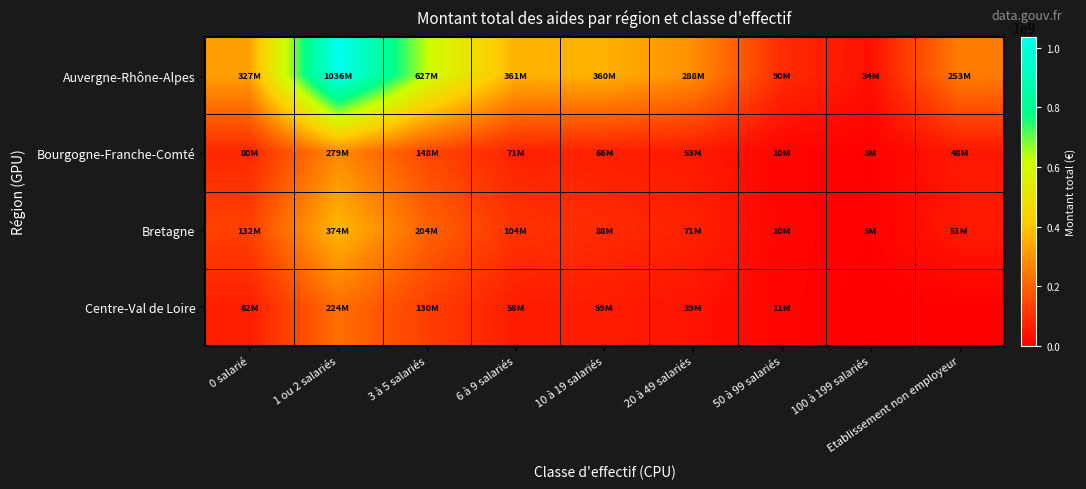

What is the difference between the highest and lowest values at 3 à 5 salariés?

496701543